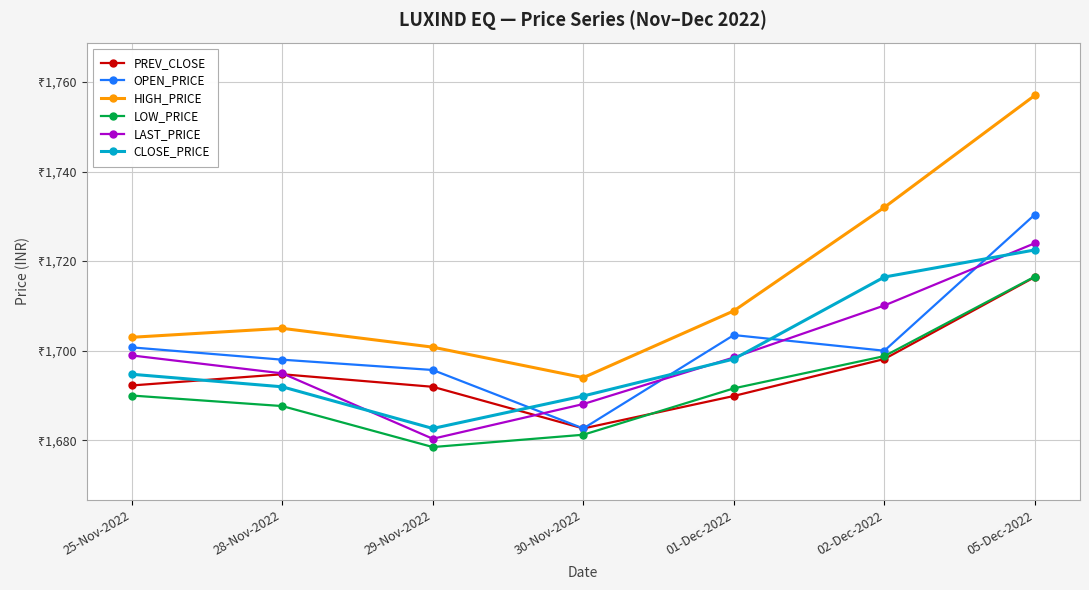

At which category does PREV_CLOSE reach its first local valley?

30-Nov-2022